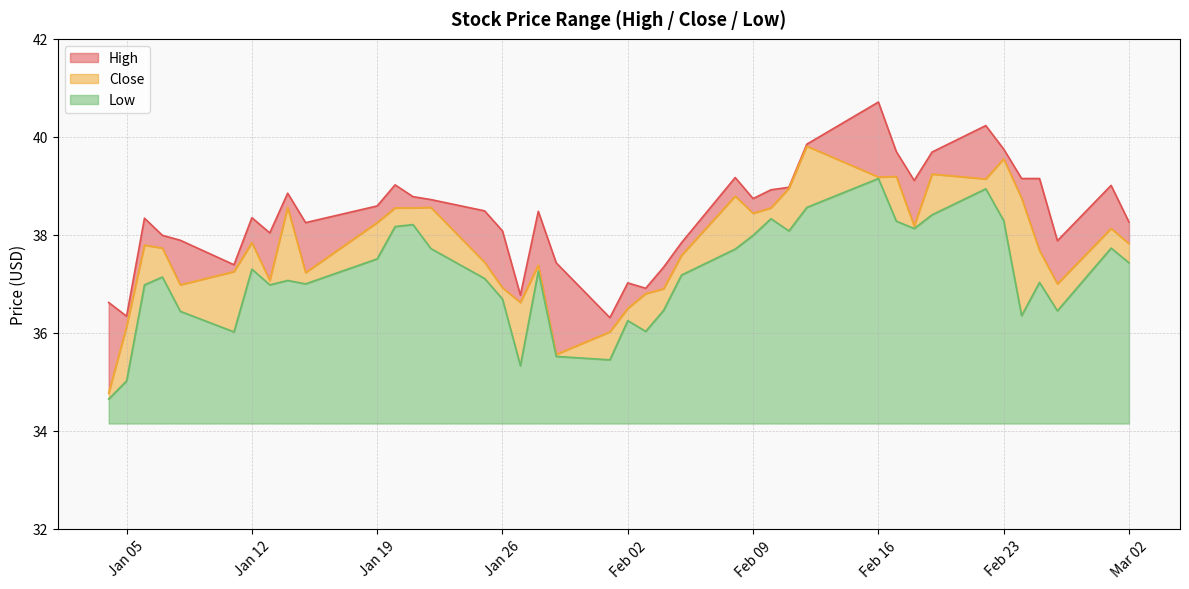

Is it true that Low equals 37.3 at 2021-01-28?

True